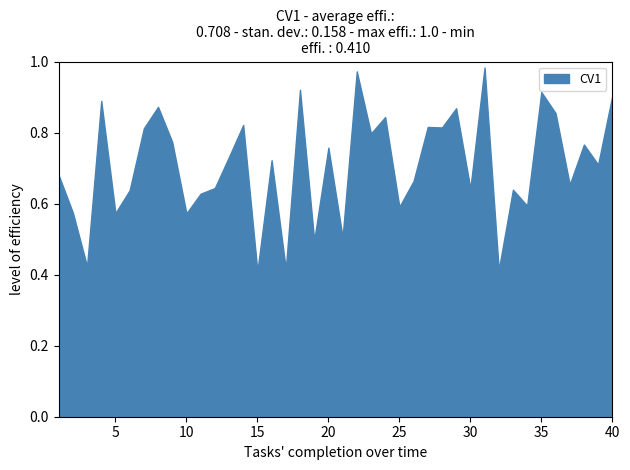

Is it true that Volume equals 1.1 at 25?

False